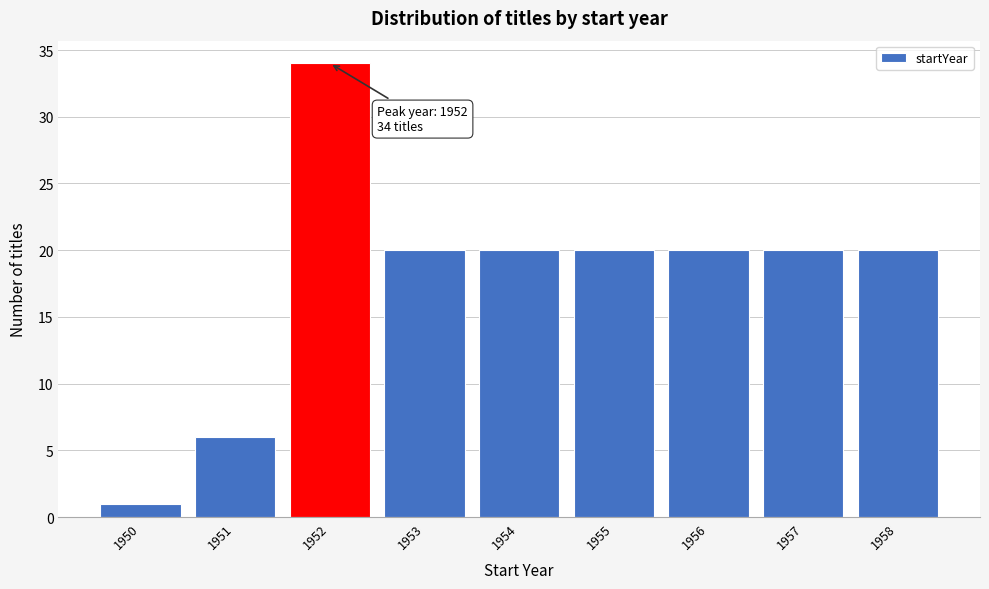

Reading left to right, extract all data points from this chart.

1	6	34	20	20	20	20	20	20